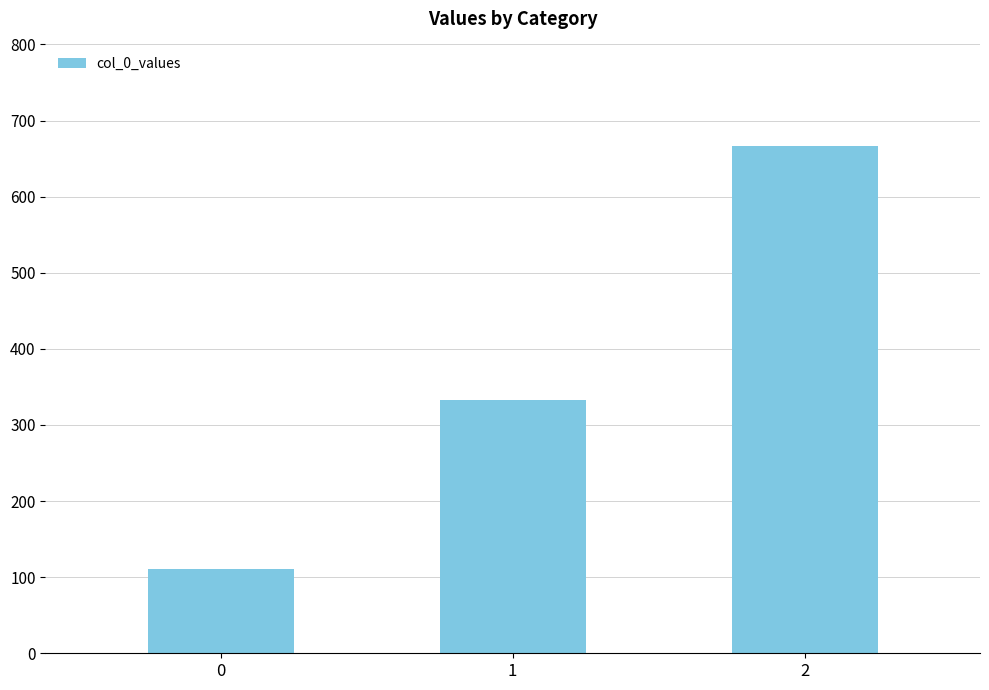

What is the smallest value displayed?

111.1